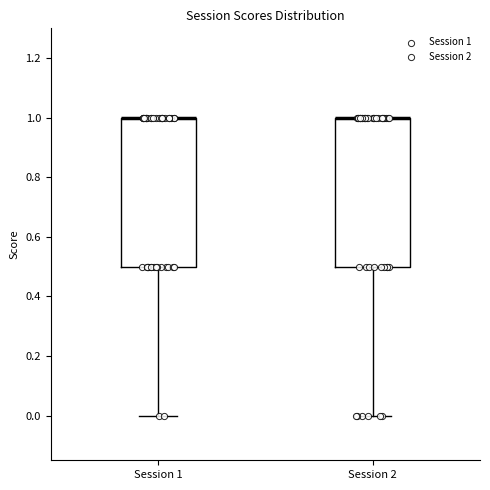

Reading left to right, read every box against the y-axis: the position of its median line, the range the box covers, and the ends of its whiskers. The values are not printed on the chart, so give them approximately, as read against the axis.

Session 1: median 1.0 (drawn on the box's upper edge), box 0.5 to 1.0, whiskers 0.0 to 1.0
Session 2: median 1.0 (drawn on the box's upper edge), box 0.5 to 1.0, whiskers 0.0 to 1.0